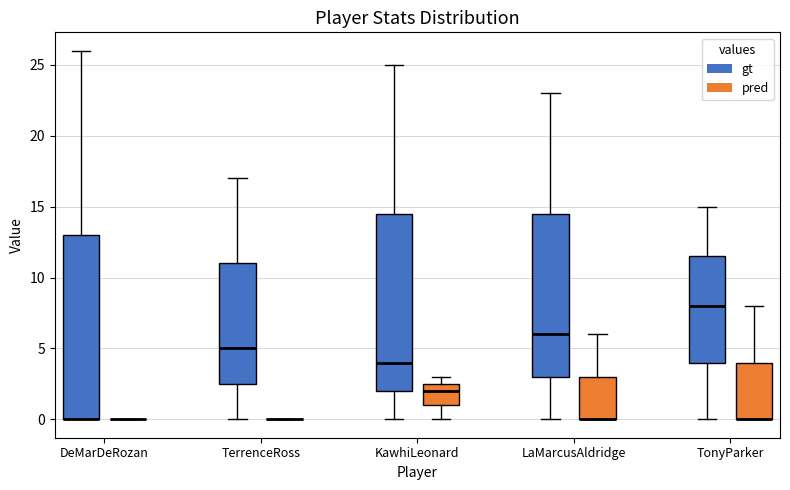

Reading left to right, transcribe this box plot: for each box, give where its median line is, the range the box spans, and where its two whiskers end, as read against the y-axis. The values are not printed on the chart, so give them approximately, as read against the axis.

DeMarDeRozan (gt): median 0.0 (drawn on the box's lower edge), box 0.0 to 13.0, whiskers 0.0 to 26.0
DeMarDeRozan (pred): box collapsed to a line at 0.0, whiskers 0.0 to 0.0
TerrenceRoss (gt): median 5.0, box 2.5 to 11.0, whiskers 0.0 to 17.0
TerrenceRoss (pred): box collapsed to a line at 0.0, whiskers 0.0 to 0.0
KawhiLeonard (gt): median 4.0, box 2.0 to 14.5, whiskers 0.0 to 25.0
KawhiLeonard (pred): median 2.0, box 1.0 to 2.5, whiskers 0.0 to 3.0
LaMarcusAldridge (gt): median 6.0, box 3.0 to 14.5, whiskers 0.0 to 23.0
LaMarcusAldridge (pred): median 0.0 (drawn on the box's lower edge), box 0.0 to 3.0, whiskers 0.0 to 6.0
TonyParker (gt): median 8.0, box 4.0 to 11.5, whiskers 0.0 to 15.0
TonyParker (pred): median 0.0 (drawn on the box's lower edge), box 0.0 to 4.0, whiskers 0.0 to 8.0